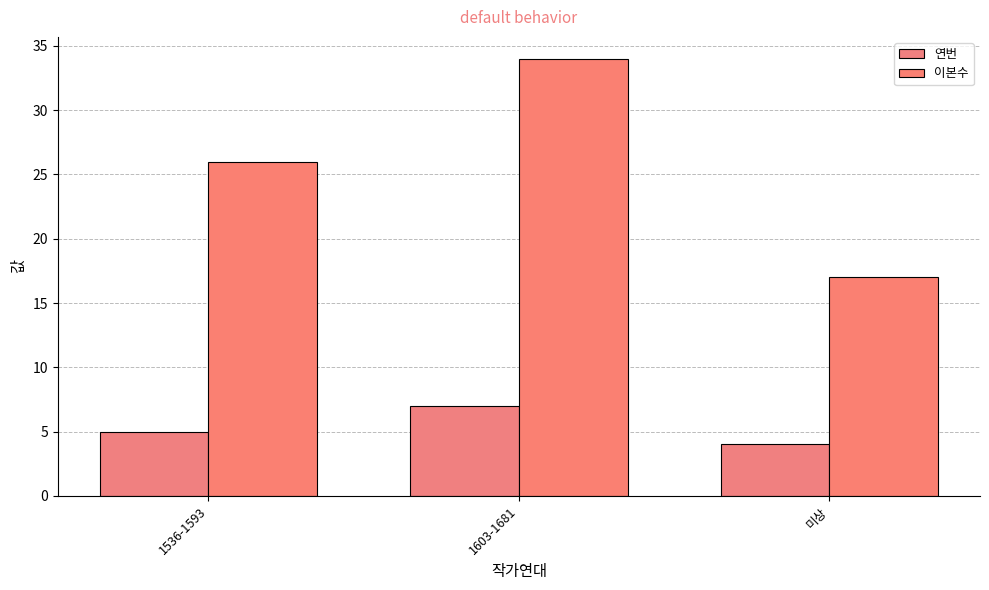

Which series has the widest spread of values?

이본수